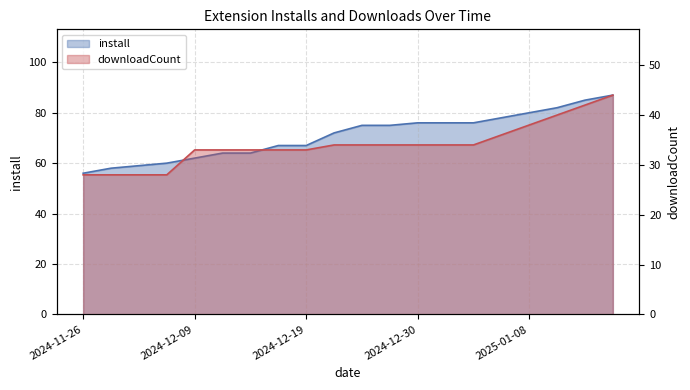

What is the smallest value displayed?

28